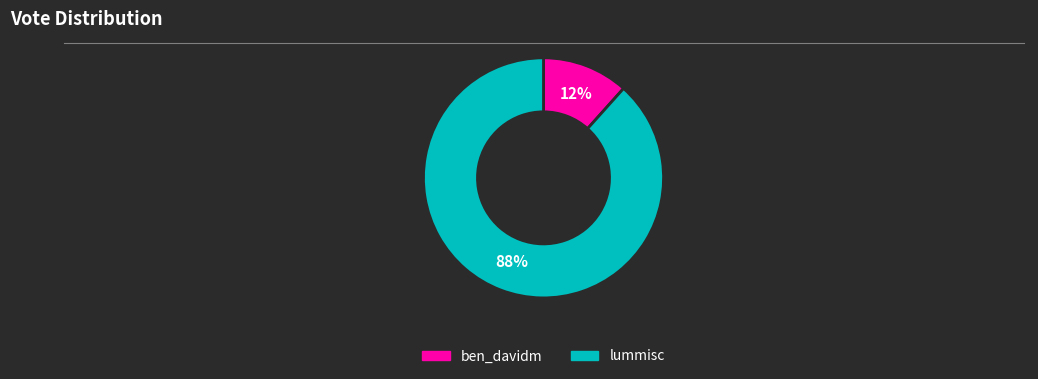

Which category accounts for the majority?

lummisc